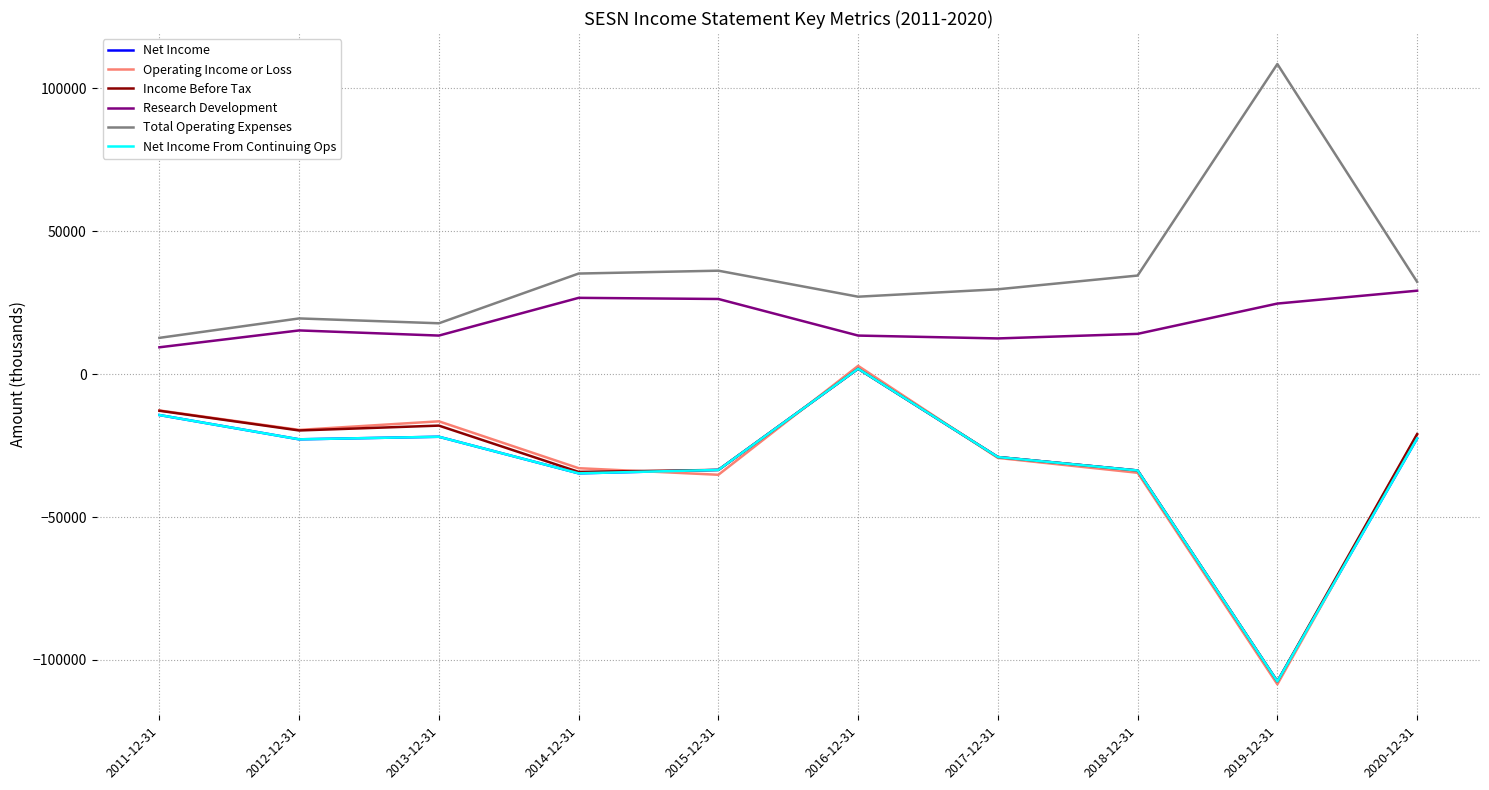

At which category does Net Income reach its first local valley?

2012-12-31